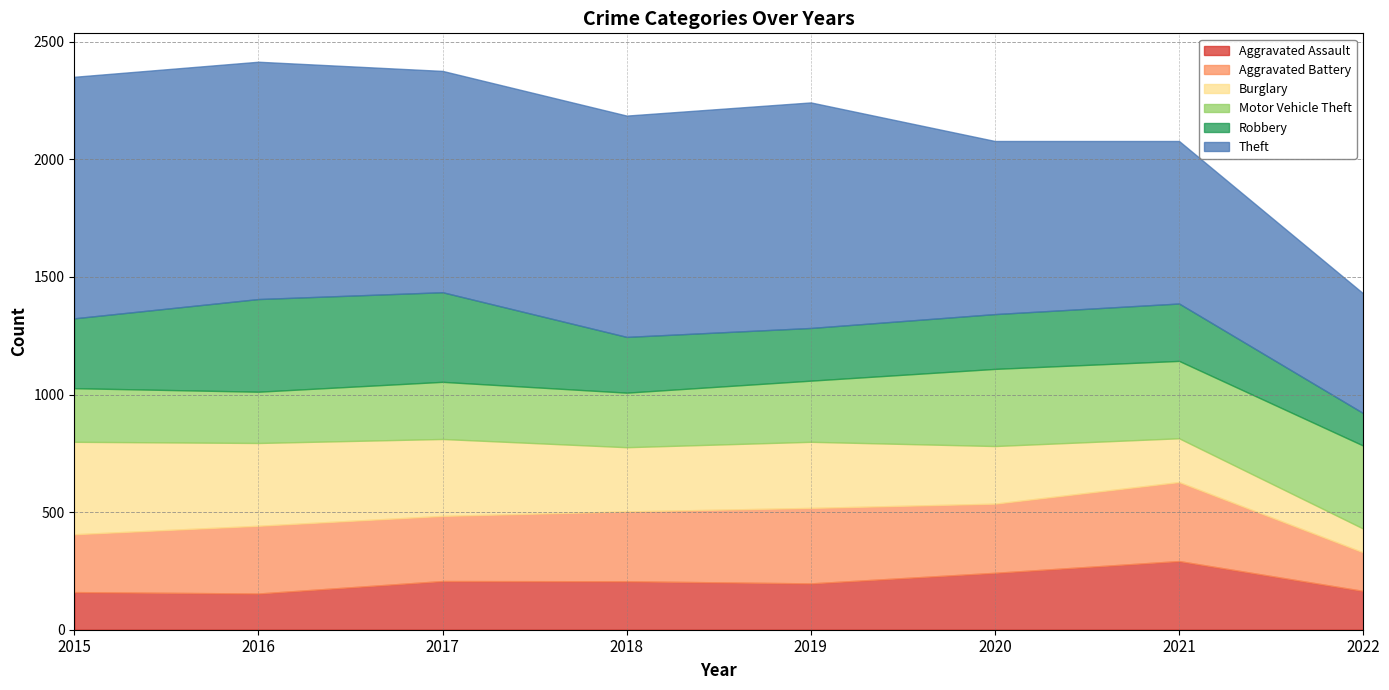

What is the value of the Burglary point at the 6th from the left?

245